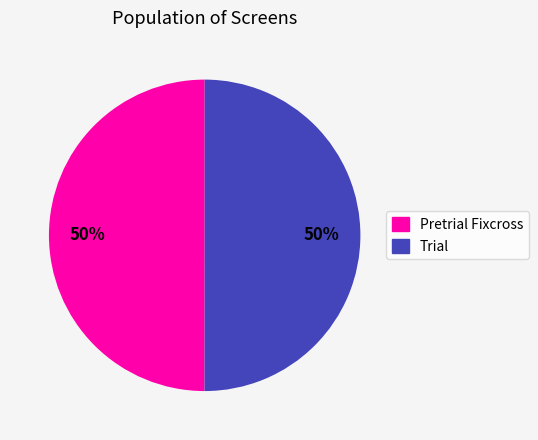

How many slices are in this pie chart?

2